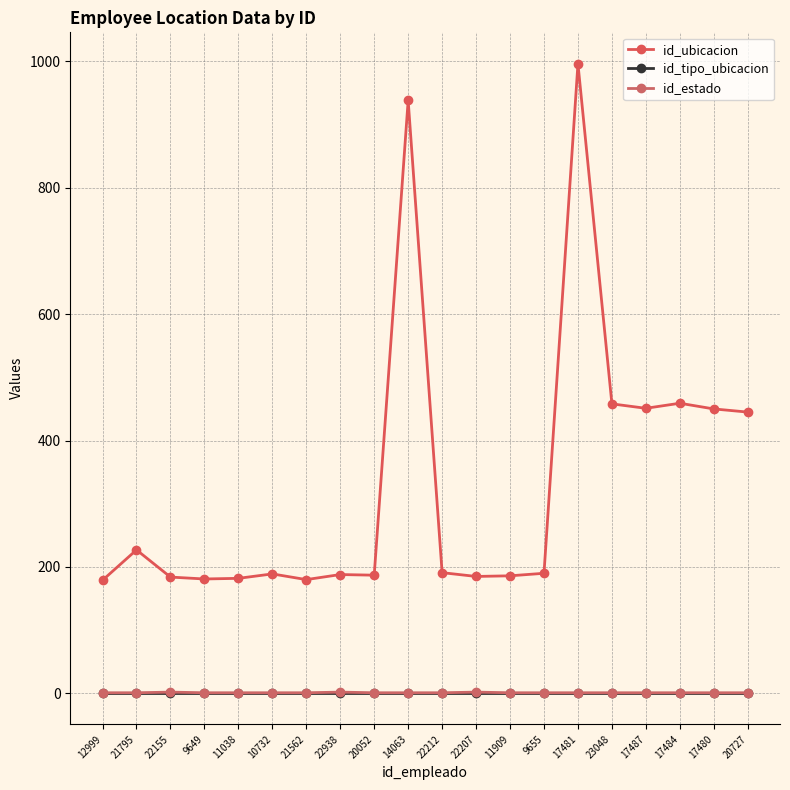

Reading right to left, transcribe all the data shown in this chart.

id_ubicacion: 20727=445	17480=450	17484=459	17487=451	23048=458	17481=996	9655=190	11909=186	22207=185	22212=191	14063=938	20052=187	22938=188	21562=180	10732=189	11038=182	9649=181	22155=184	21795=227	12999=179
id_tipo_ubicacion: 20727=1	17480=1	17484=1	17487=1	23048=1	17481=1	9655=1	11909=1	22207=1	22212=1	14063=1	20052=1	22938=1	21562=1	10732=1	11038=1	9649=1	22155=1	21795=1	12999=1
id_estado: 20727=1	17480=1	17484=1	17487=1	23048=1	17481=1	9655=1	11909=1	22207=2	22212=1	14063=1	20052=1	22938=2	21562=1	10732=1	11038=1	9649=1	22155=2	21795=1	12999=1